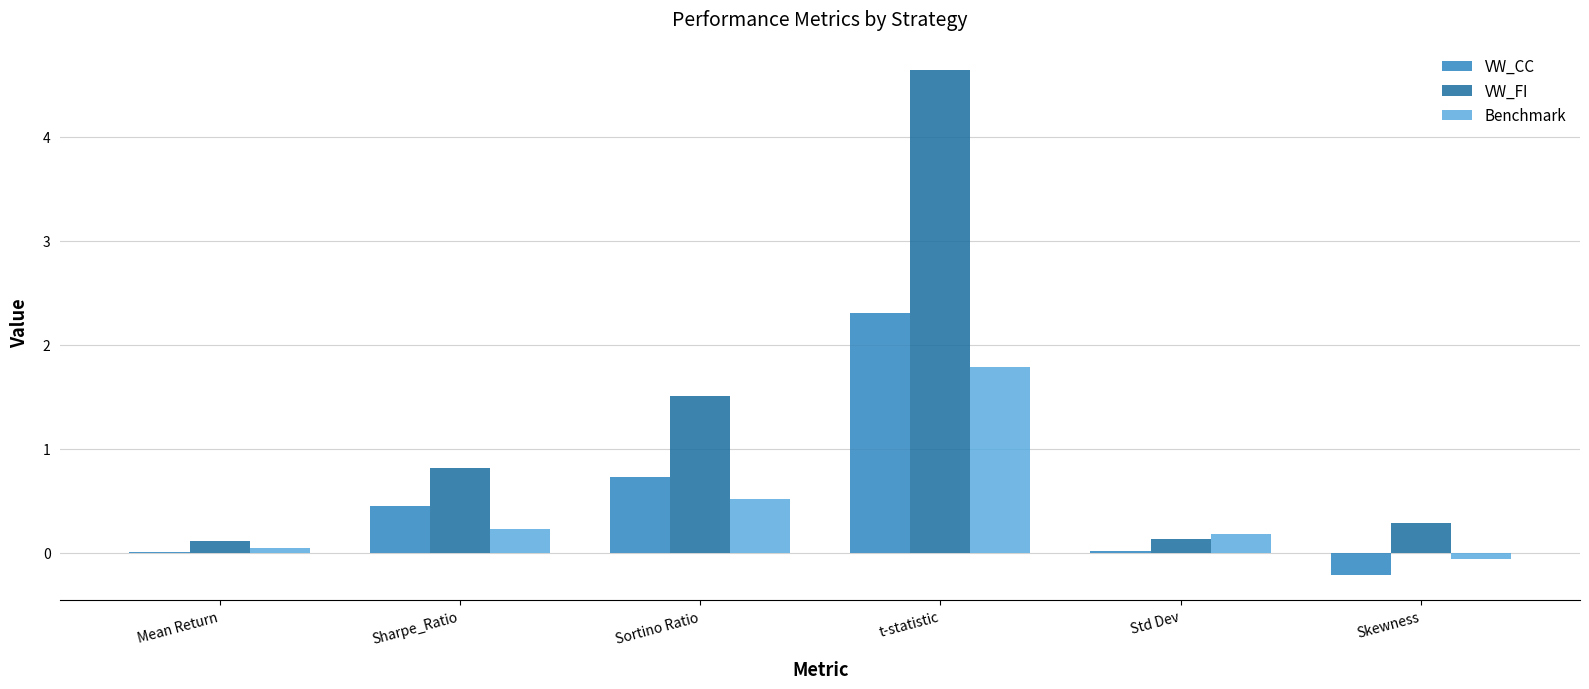

What is the sum of all VW_FI values?

7.5